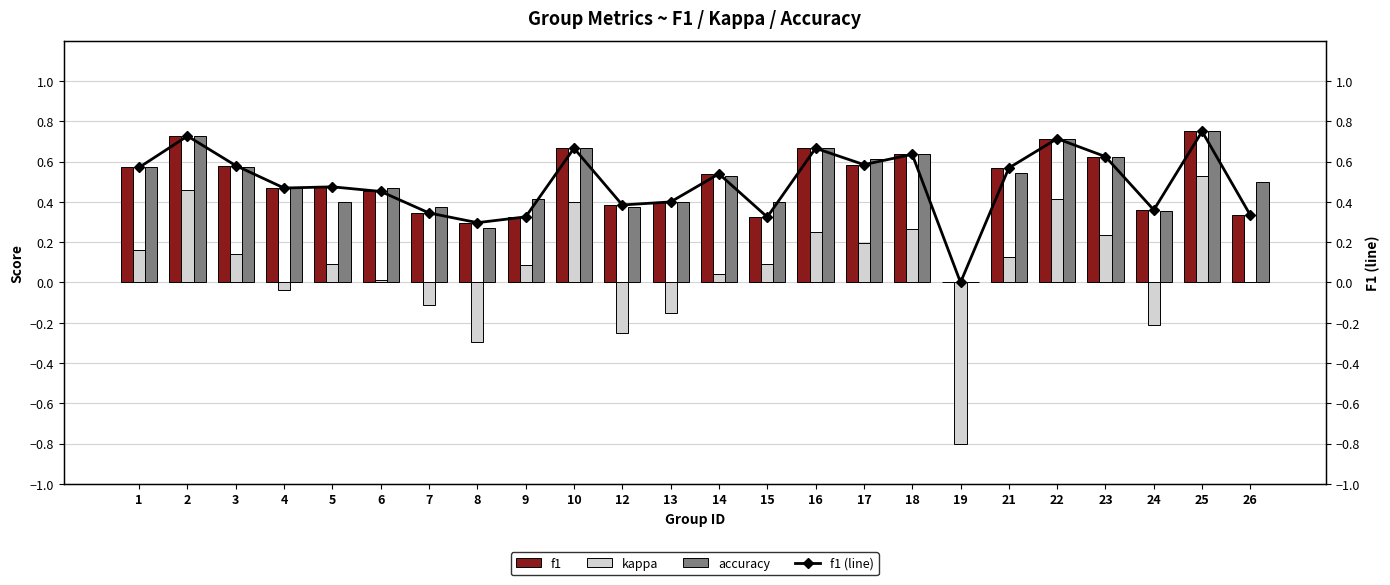

Reading left to right, extract all data points from this chart.

f1: 1=0.6	2=0.7	3=0.6	4=0.5	5=0.5	6=0.5	7=0.3	8=0.3	9=0.3	10=0.7	12=0.4	13=0.4	14=0.5	15=0.3	16=0.7	17=0.6	18=0.6	19=0.0	21=0.6	22=0.7	23=0.6	24=0.4	25=0.8	26=0.3
kappa: 1=0.2	2=0.5	3=0.1	4=-0.0	5=0.1	6=0.0	7=-0.1	8=-0.3	9=0.1	10=0.4	12=-0.2	13=-0.2	14=0.0	15=0.1	16=0.2	17=0.2	18=0.3	19=-0.8	21=0.1	22=0.4	23=0.2	24=-0.2	25=0.5	26=0.0
accuracy: 1=0.6	2=0.7	3=0.6	4=0.5	5=0.4	6=0.5	7=0.4	8=0.3	9=0.4	10=0.7	12=0.4	13=0.4	14=0.5	15=0.4	16=0.7	17=0.6	18=0.6	19=0.0	21=0.5	22=0.7	23=0.6	24=0.4	25=0.8	26=0.5
f1 (line): 1=0.6	2=0.7	3=0.6	4=0.5	5=0.5	6=0.5	7=0.3	8=0.3	9=0.3	10=0.7	12=0.4	13=0.4	14=0.5	15=0.3	16=0.7	17=0.6	18=0.6	19=0.0	21=0.6	22=0.7	23=0.6	24=0.4	25=0.8	26=0.3